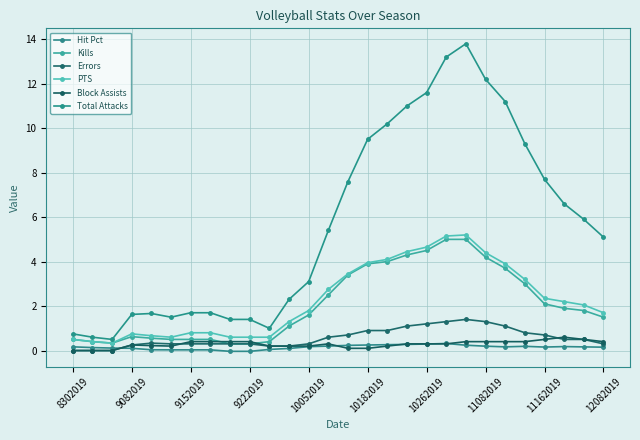

How many series are shown in this chart?

6